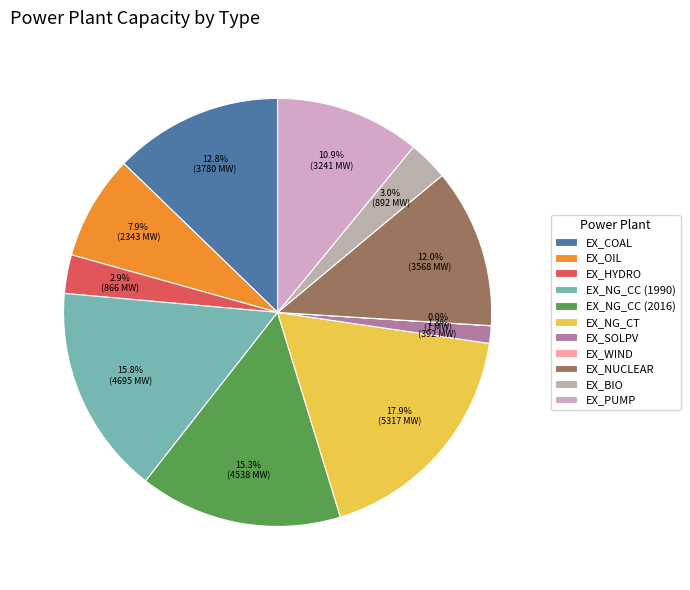

Which has a higher value, EX_NUCLEAR or EX_OIL?

EX_NUCLEAR